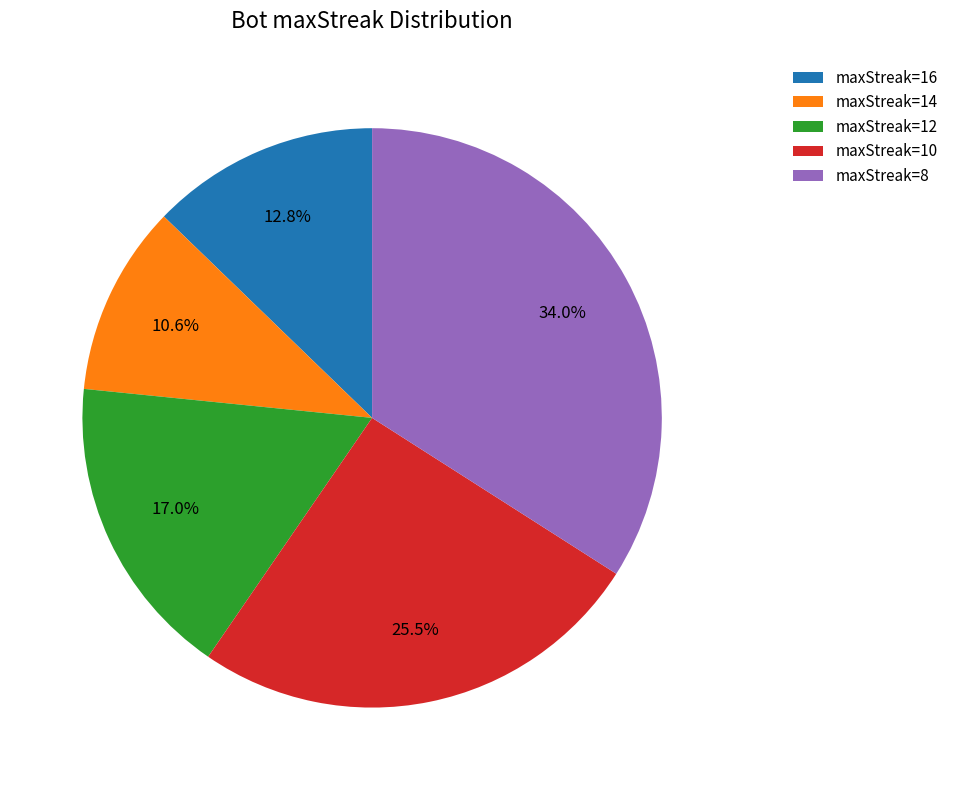

Rank the categories by value from lowest to highest.

maxStreak=14, maxStreak=16, maxStreak=12, maxStreak=10, maxStreak=8